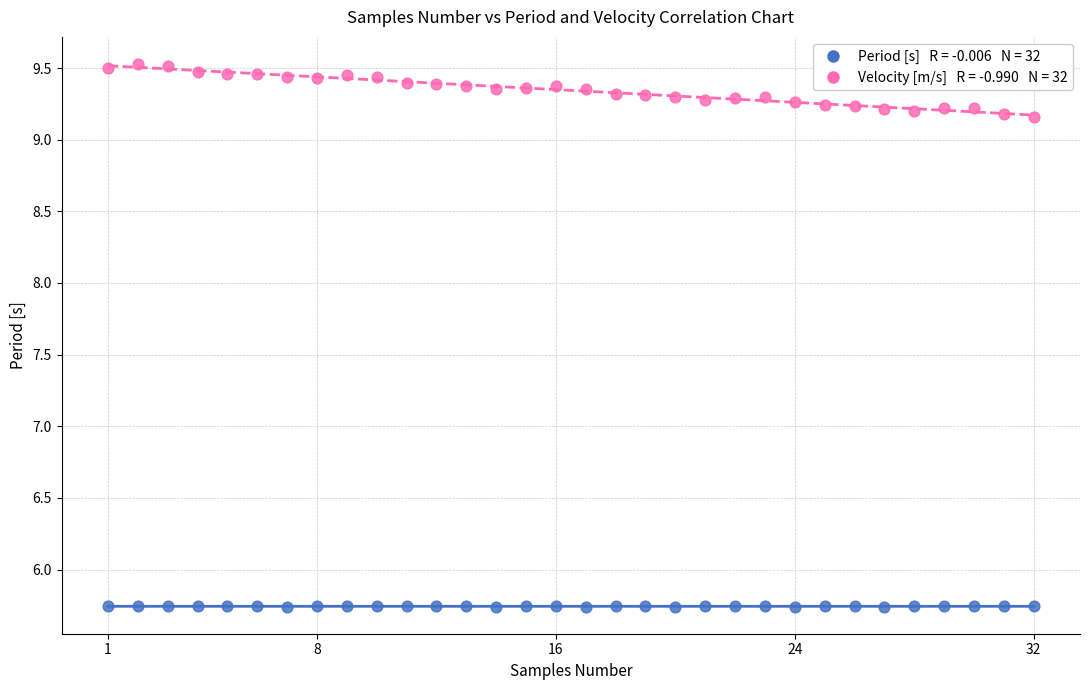

Across all data points, what is the range of X values (max minus min)?

31.0